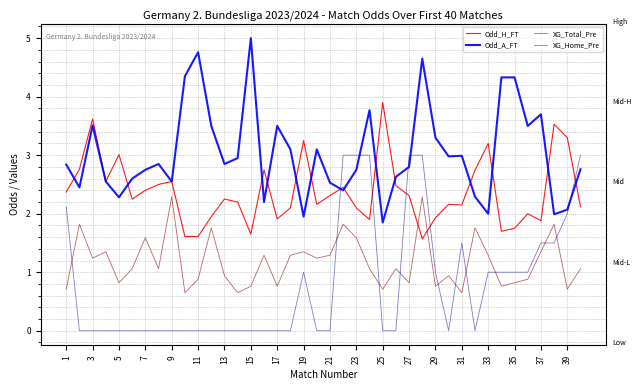

Rank the series by their maximum value, from highest to lowest.

Odd_A_FT, Odd_H_FT, XG_Home_Pre, XG_Total_Pre